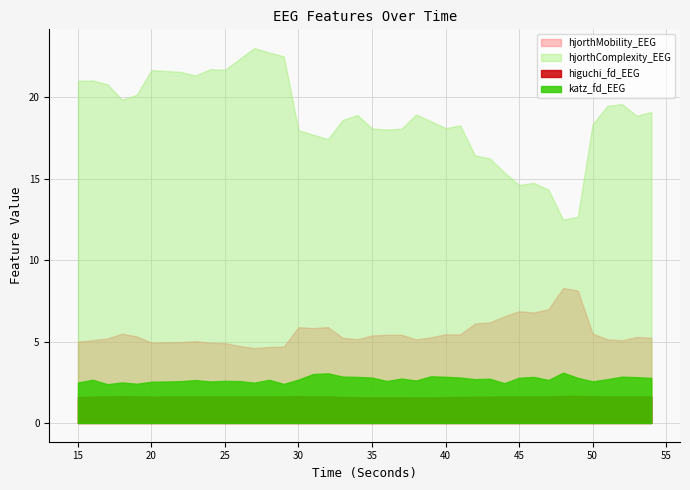

What are all the series names shown in the legend?

hjorthMobility_EEG, hjorthComplexity_EEG, higuchi_fd_EEG, katz_fd_EEG